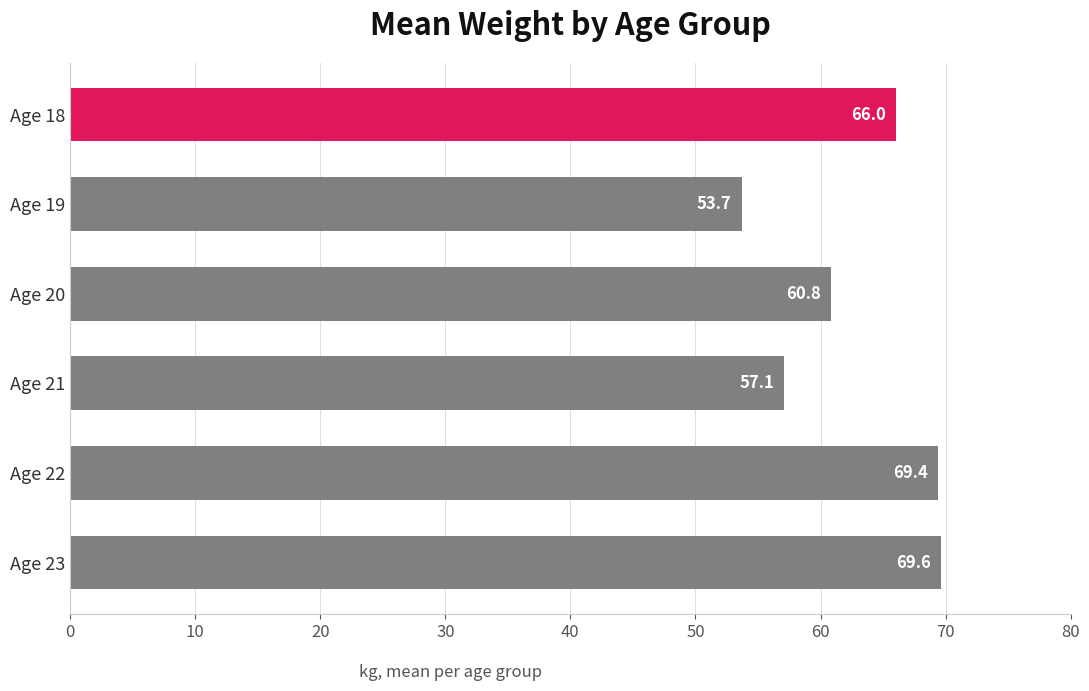

What is the sum of the values at Age 19 and Age 18?

119.7